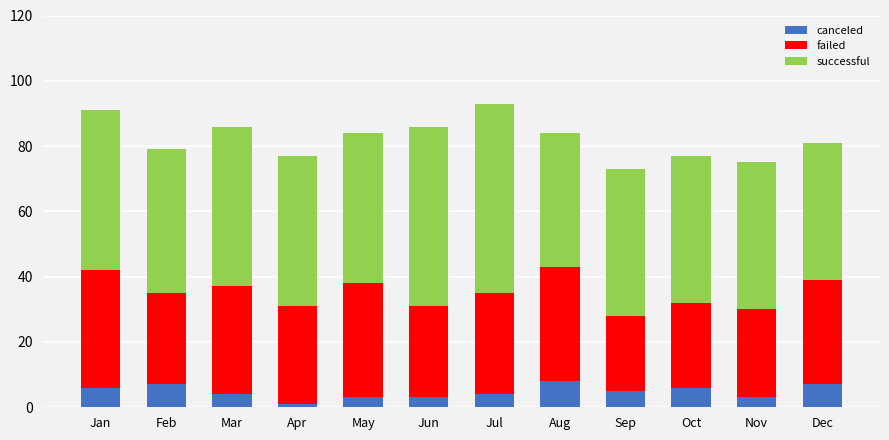

What is the total value across all series at Jan?

91